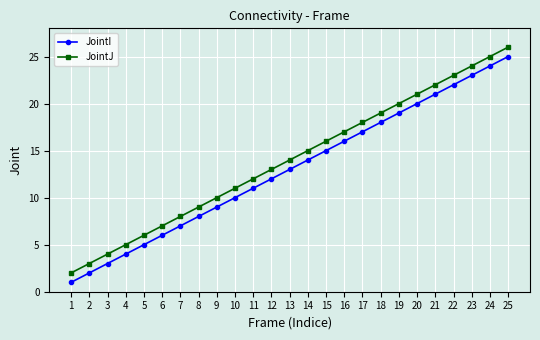

Which series has the largest total across all categories?

JointJ